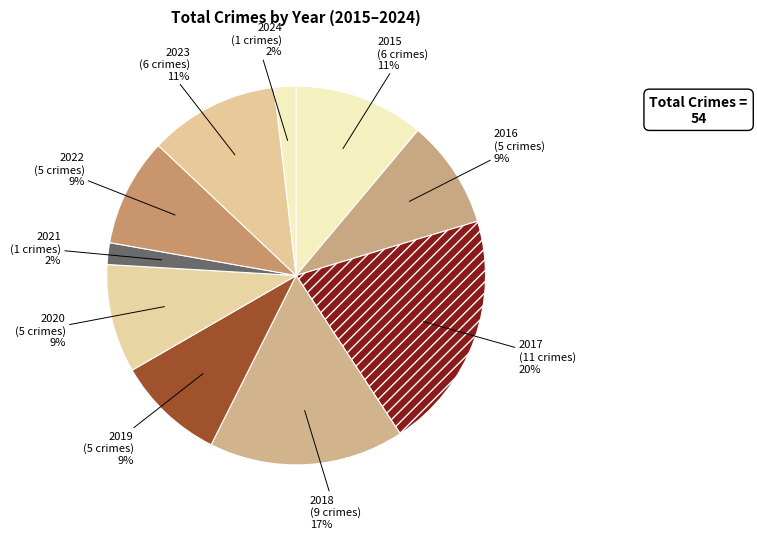

What is the ratio of the value at 2019 to the value at 2020?

1.0